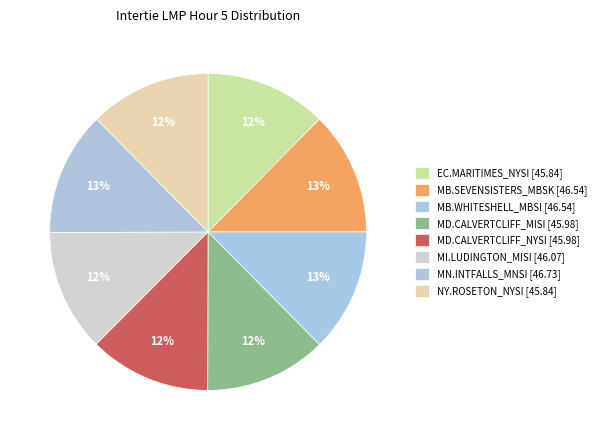

To the nearest percent, what percentage of the pie is MD.CALVERTCLIFF_NYSI?

12%